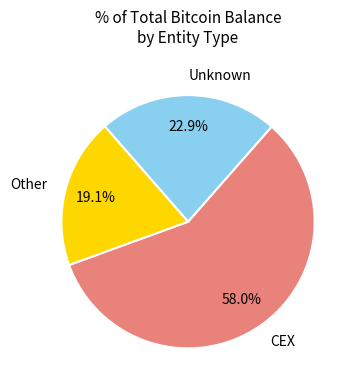

Combined, do Unknown and Other account for over 50%?

No